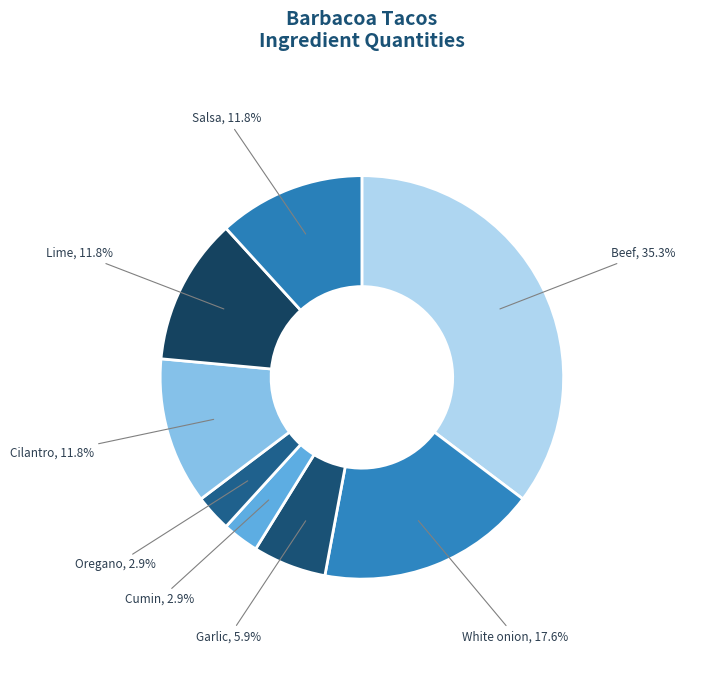

To the nearest percent, what portion does Salsa represent?

12%